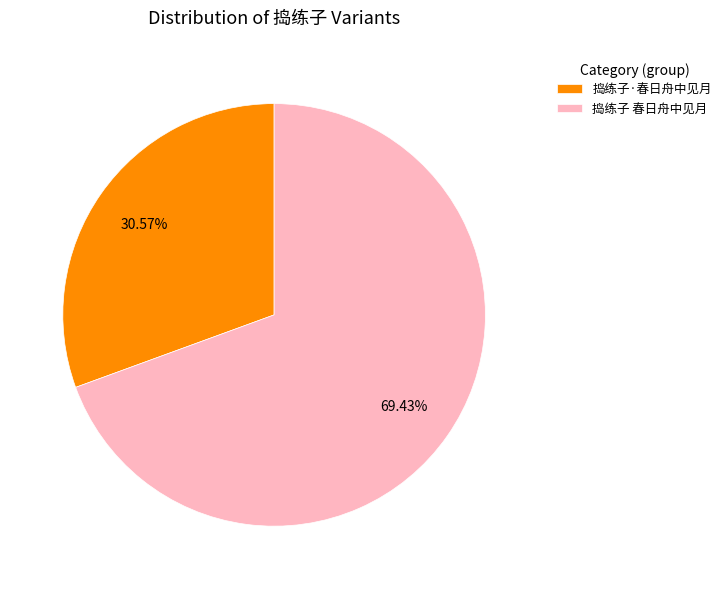

True or false: 捣练子·春日舟中见月 accounts for 31% of the total.

True